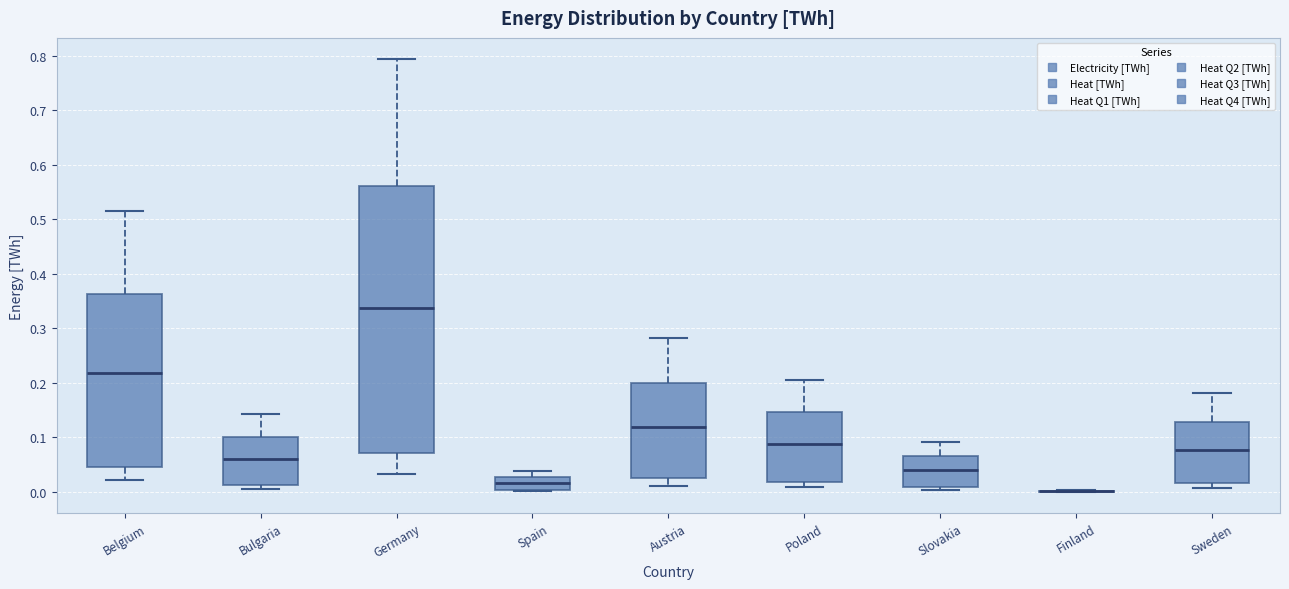

Reading left to right, read every box against the y-axis: the position of its median line, the range the box covers, and the ends of its whiskers. The values are not printed on the chart, so give them approximately, as read against the axis.

Belgium: median 0.22, box 0.05 to 0.36, whiskers 0.02 to 0.51
Bulgaria: median 0.06, box 0.01 to 0.10, whiskers 0.01 (just below the box's lower edge) to 0.14
Germany: median 0.34, box 0.07 to 0.56, whiskers 0.03 to 0.79
Spain: median 0.02, box 0.00 to 0.03, whiskers 0.00 to 0.04
Austria: median 0.12, box 0.03 to 0.20, whiskers 0.01 to 0.28
Poland: median 0.09, box 0.02 to 0.15, whiskers 0.01 to 0.21
Slovakia: median 0.04, box 0.01 to 0.07, whiskers 0.00 to 0.09
Finland: box collapsed to a line at 0.00, whiskers 0.00 to 0.00
Sweden: median 0.08, box 0.02 to 0.13, whiskers 0.01 to 0.18